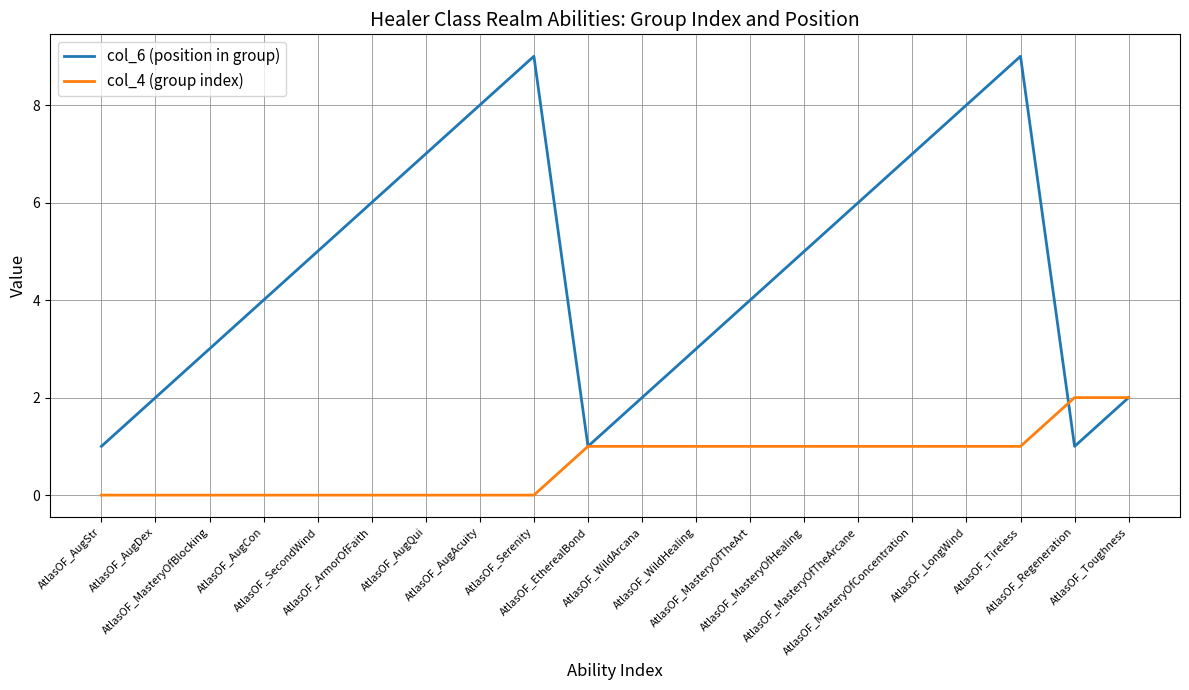

List the series in order of their overall mean, highest first.

col_6 (position in group), col_4 (group index)